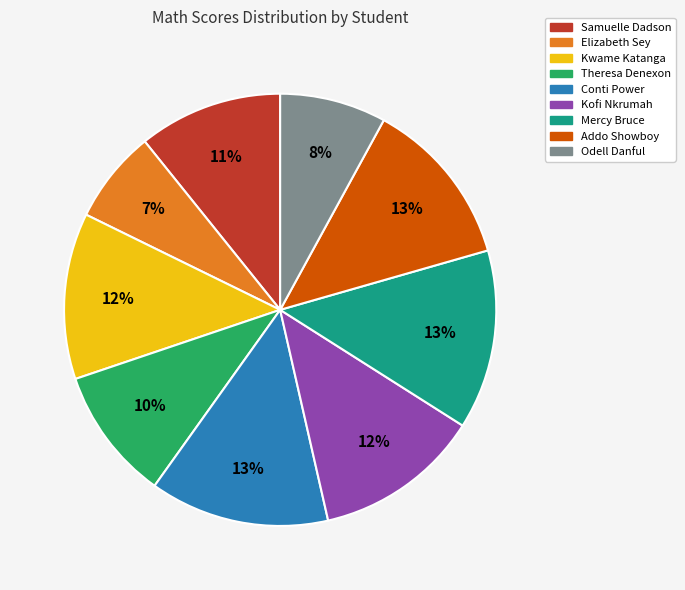

Count the number of slices in the pie.

9